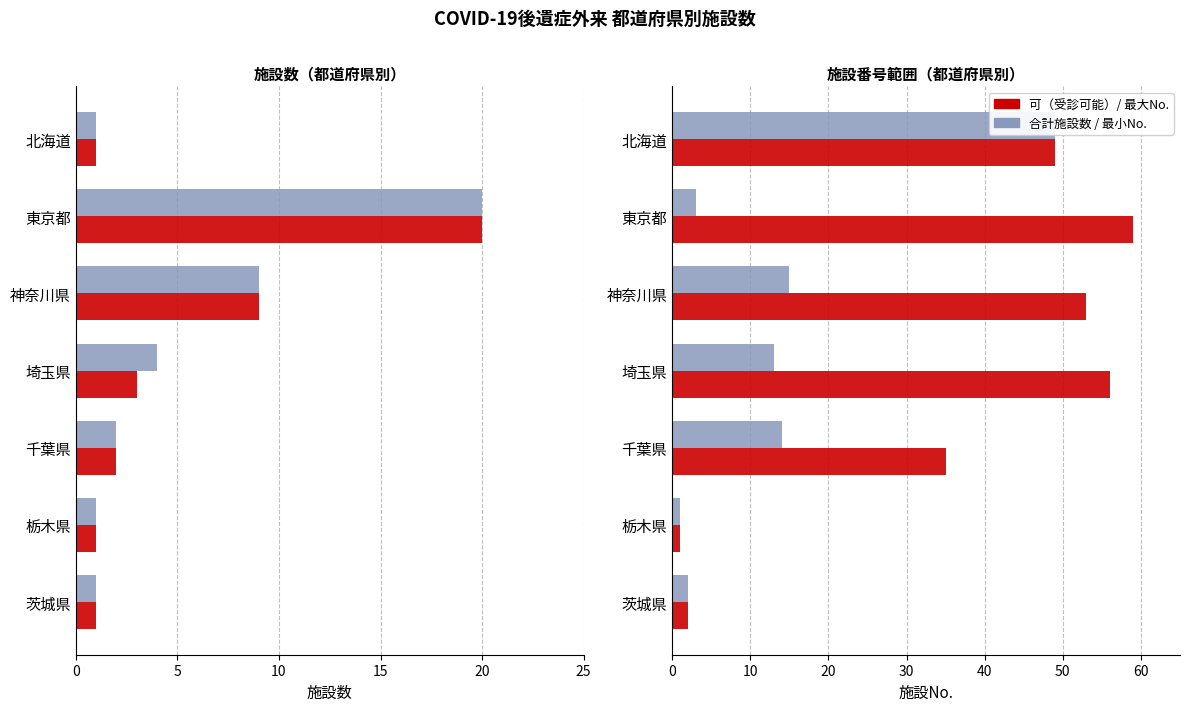

What is the maximum value for 施設番号（最小）?

49